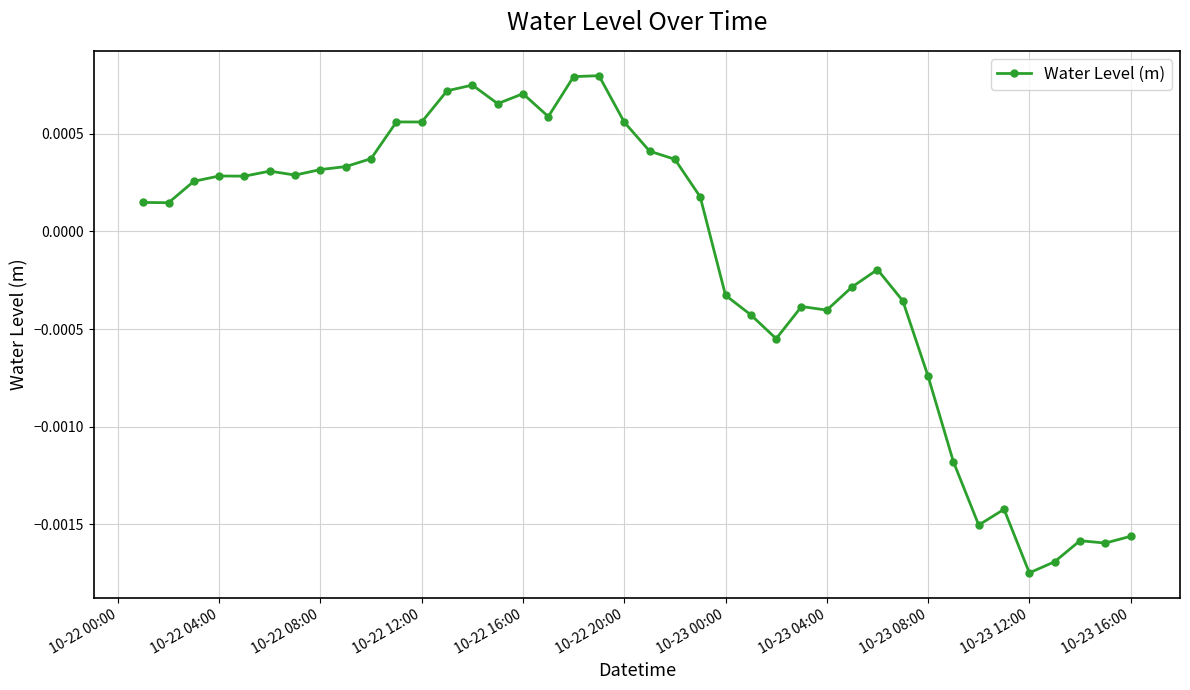

True or false: the data has more than 1 interior local peaks.

True